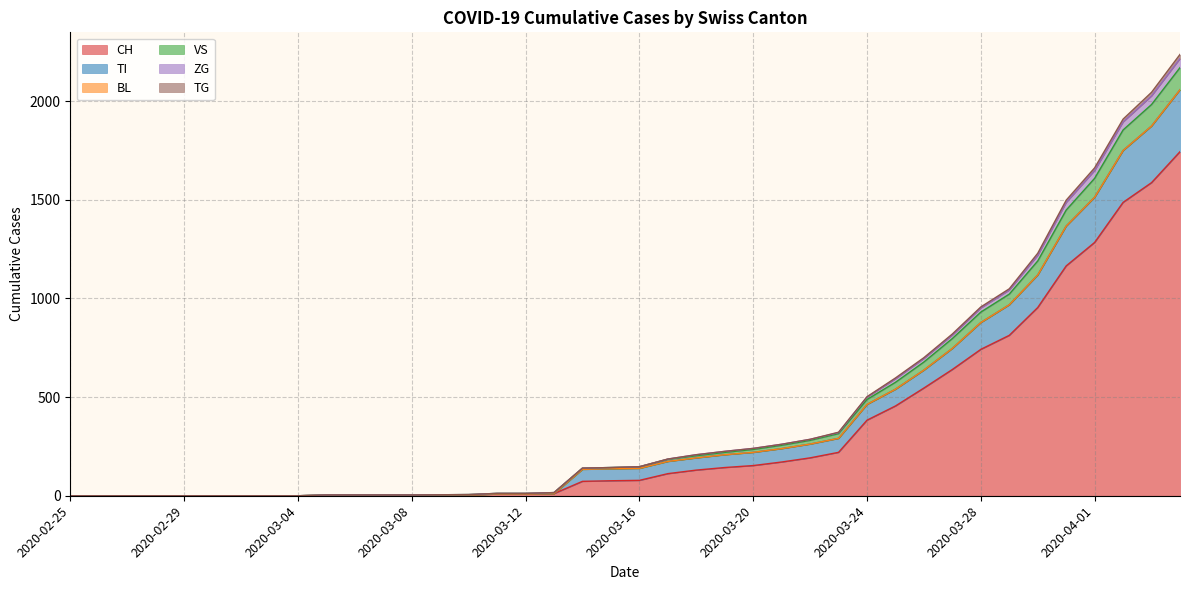

The value of VS at 2020-02-25 is -1501. True or false?

False